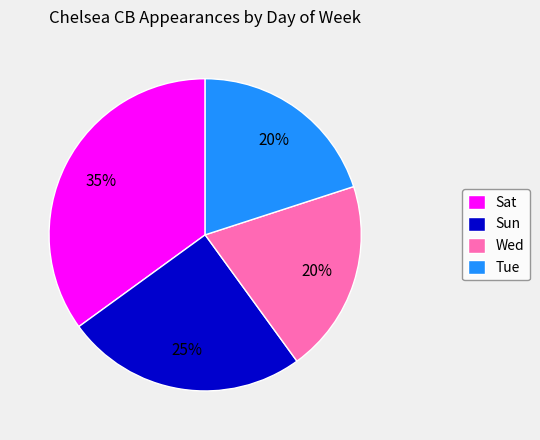

Which slice is the largest?

Sat